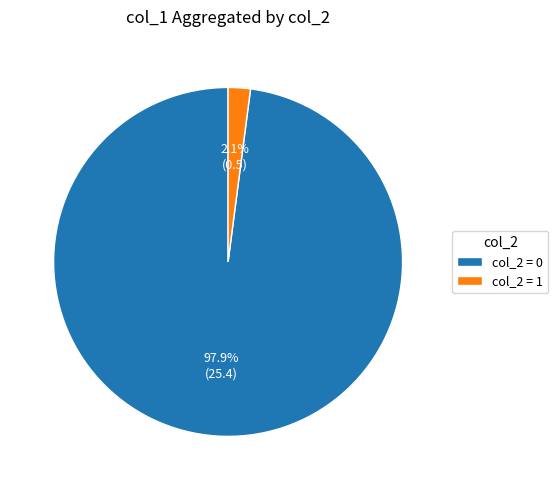

What is the smallest slice in the pie chart?

col_2 = 1